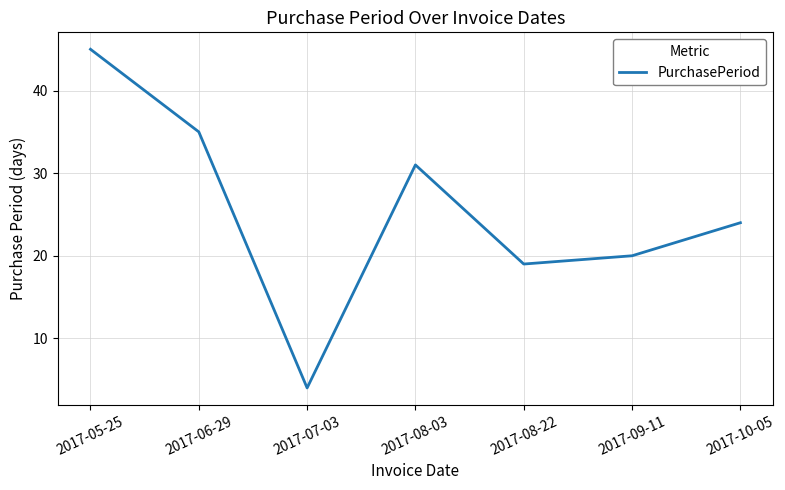

Read the value at 2017-10-05, to the nearest 10.

20